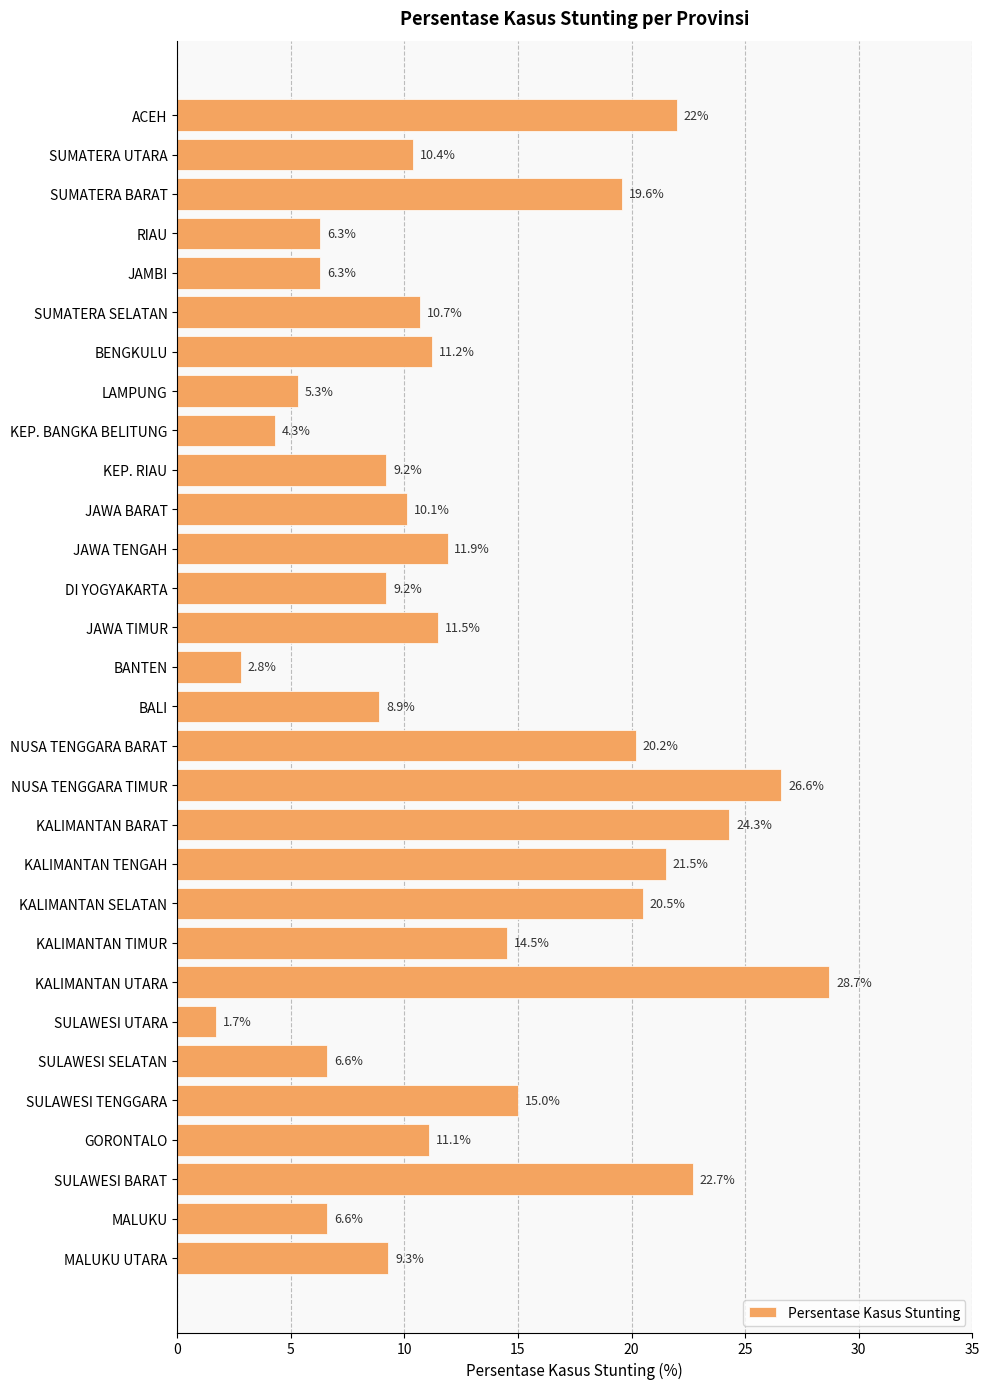

Reading bottom to top, extract all data points from this chart.

9.3	6.6	22.7	11.1	15.0	6.6	1.7	28.7	14.5	20.5	21.5	24.3	26.6	20.2	8.9	2.8	11.5	9.2	11.9	10.1	9.2	4.3	5.3	11.2	10.7	6.3	6.3	19.6	10.4	22.0